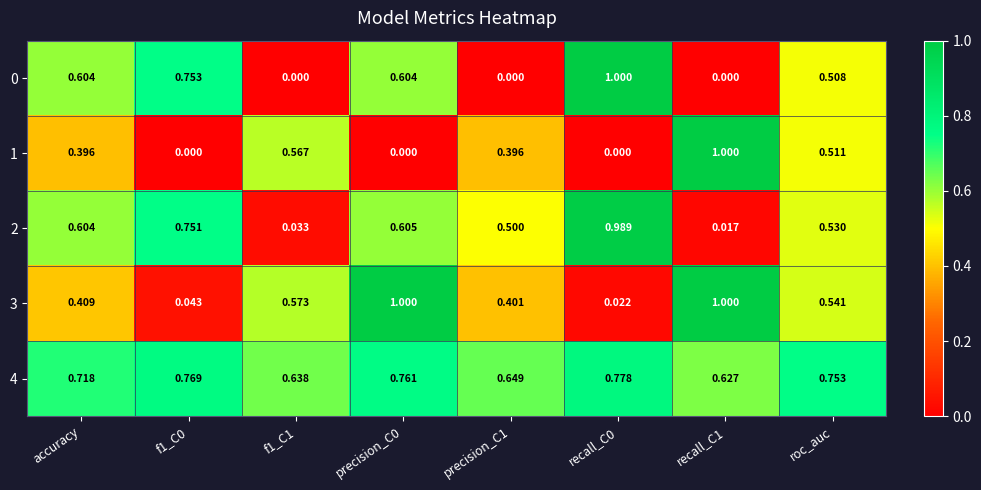

Is the value of 2 at f1_C1 greater than the value of 0 at precision_C0?

No